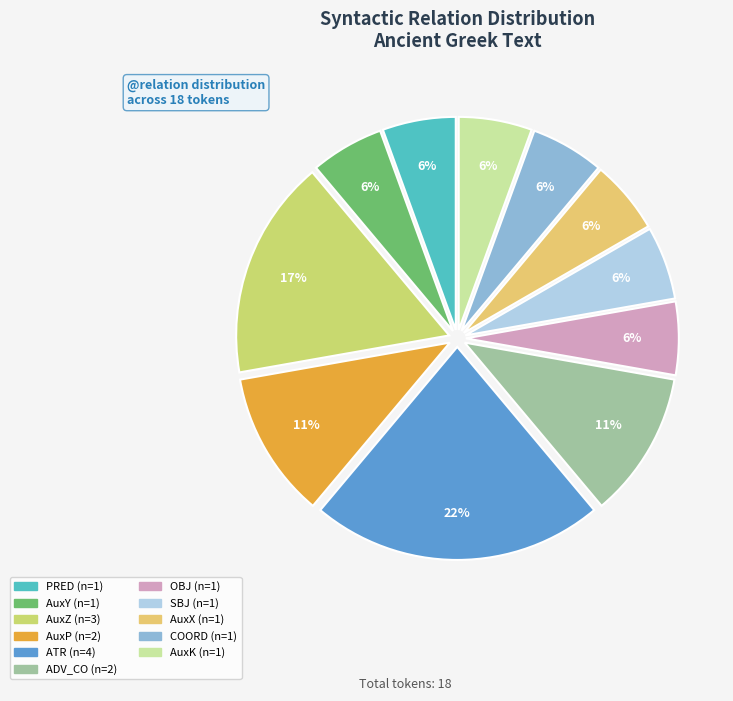

The AuxK slice represents 6% of the pie. True or false?

True